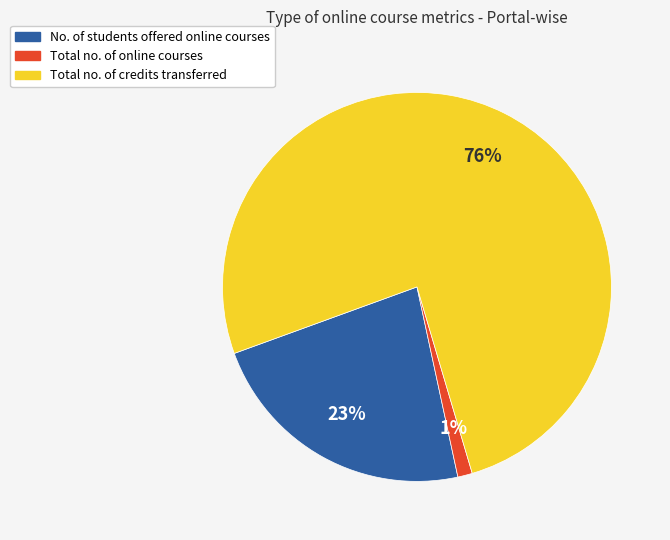

To the nearest percent, what is the average slice percentage?

33%